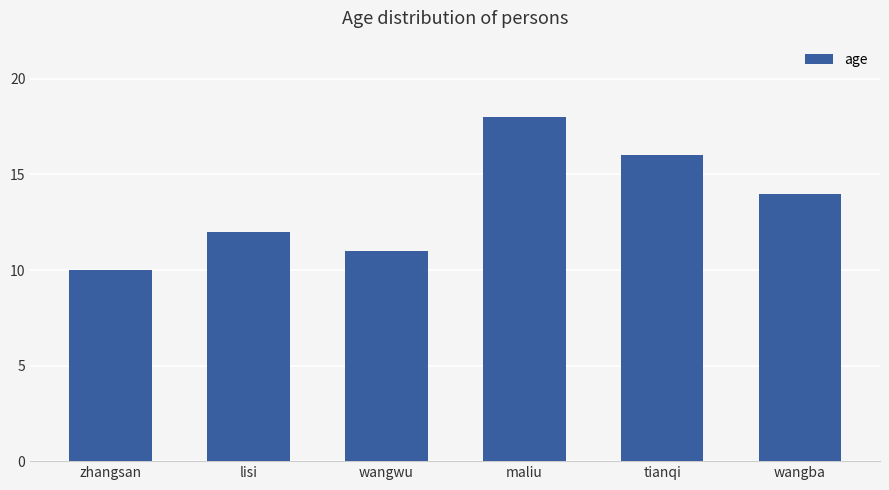

What is the value of the 5th bar from the left?

16